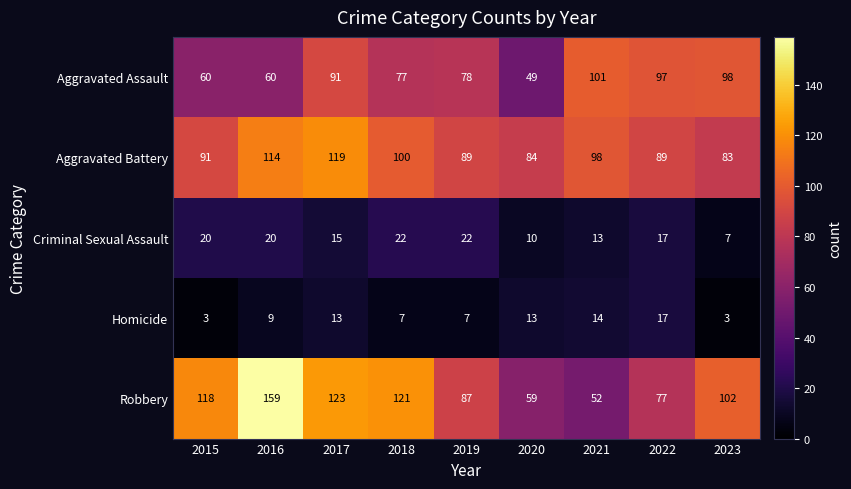

At which label does Aggravated Assault first exceed 78?

2017